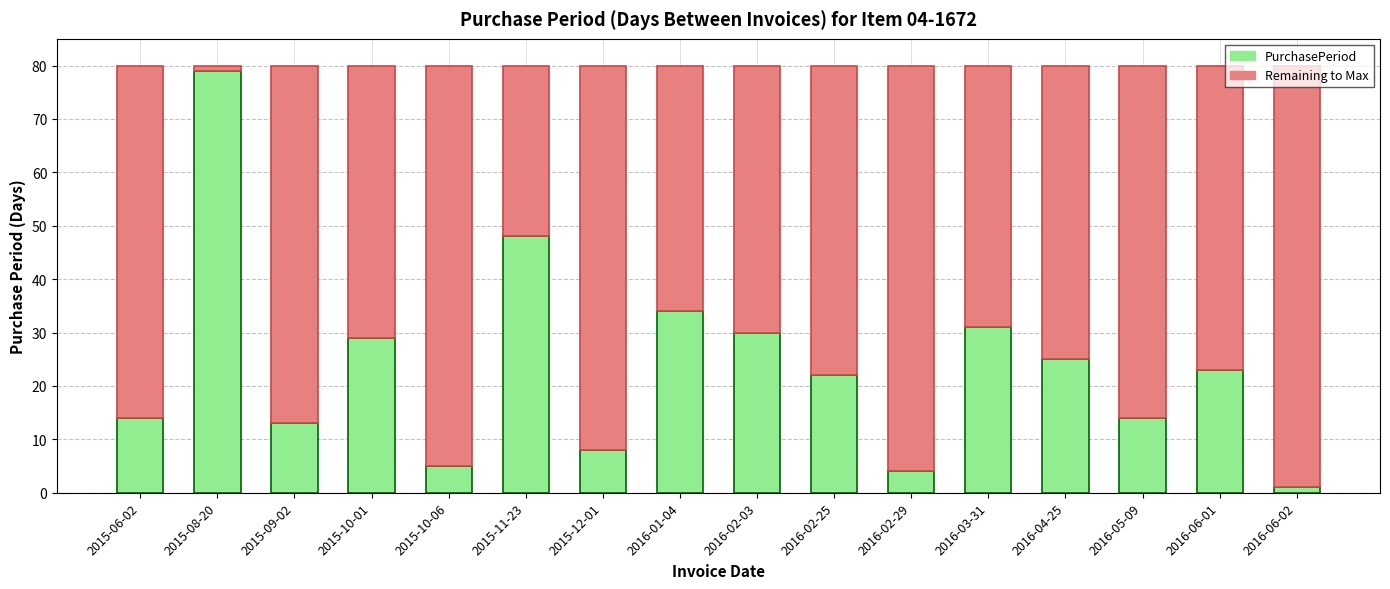

What is the total value across all series at 2015-12-01?

80